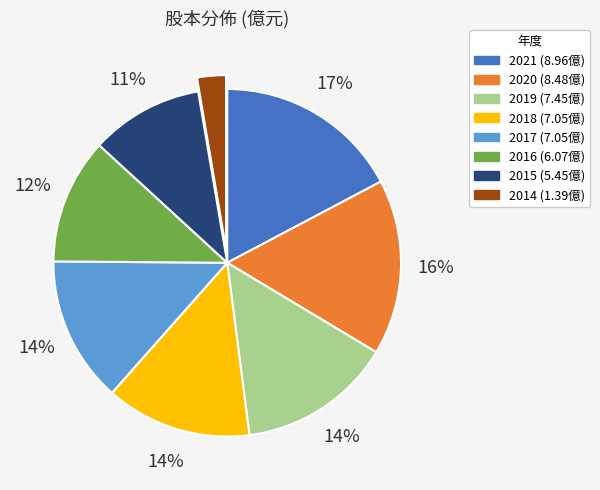

Do 2019 and 2016 together represent more than half of the pie?

No